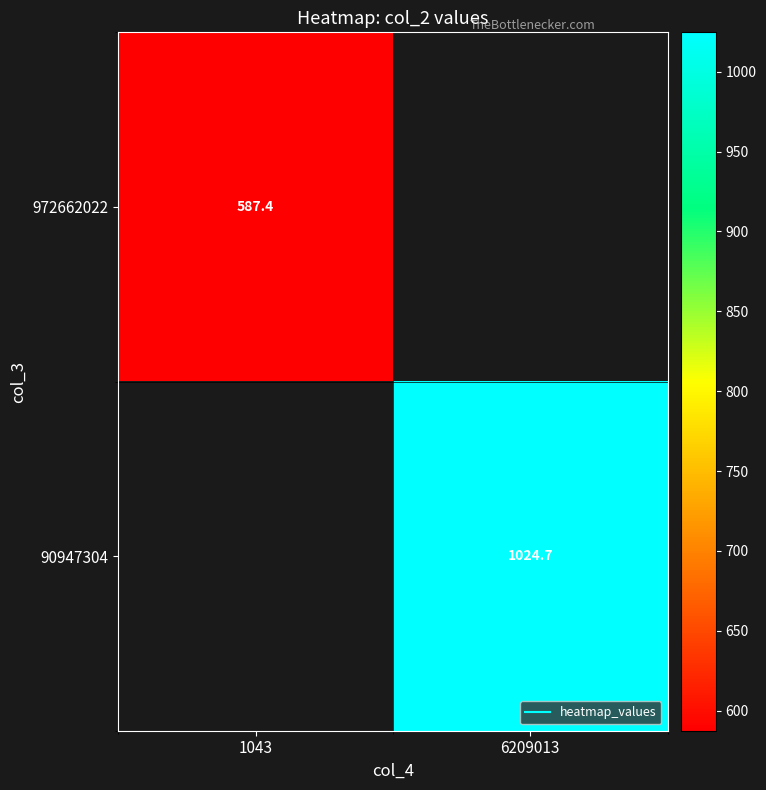

True or false: 972662022 has a value of 914.4 at 1043.

False